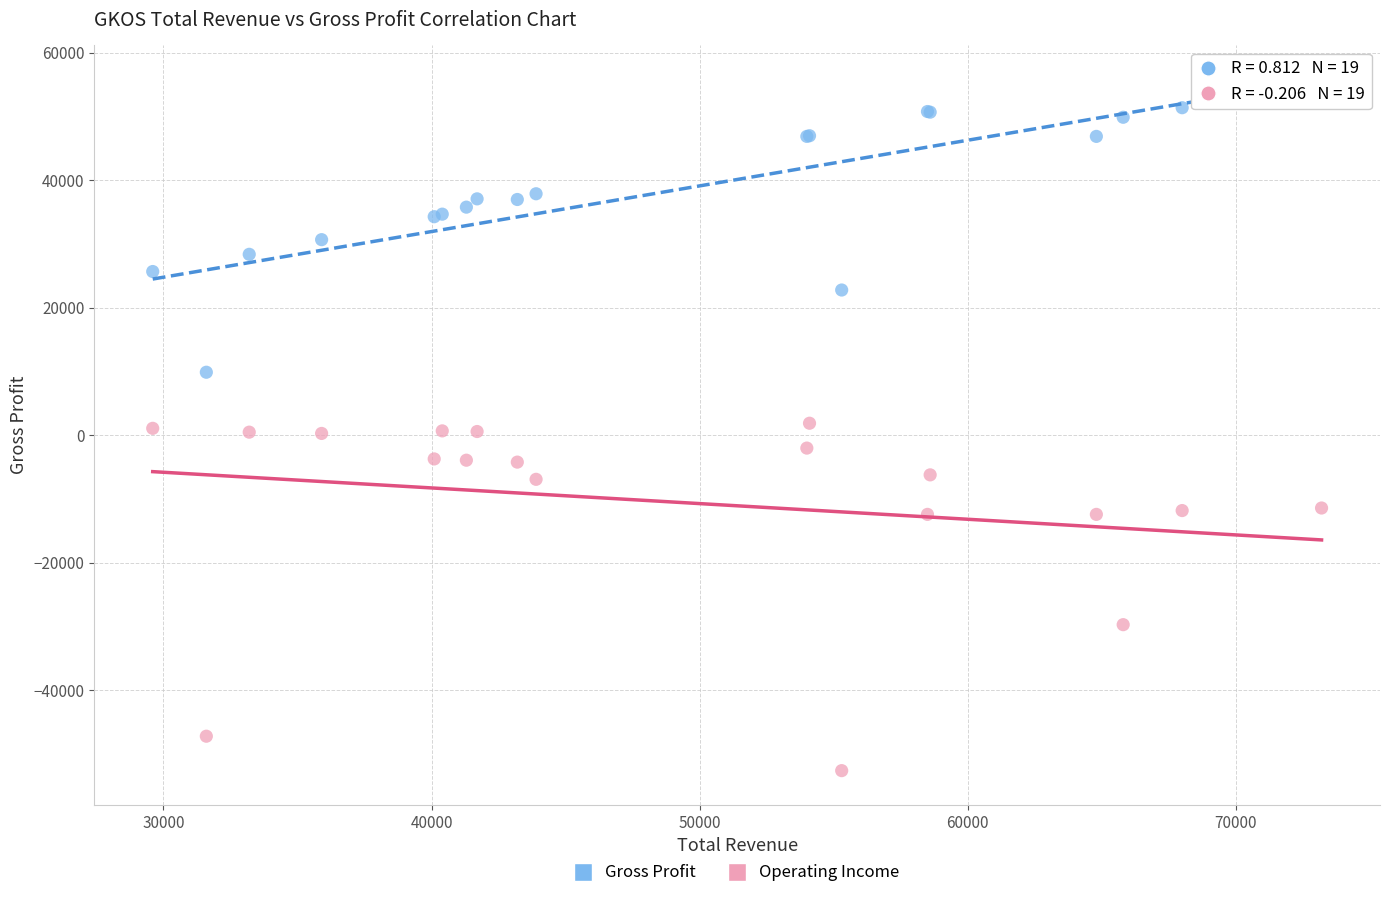

Which series has the widest spread of Y values?

Operating Income